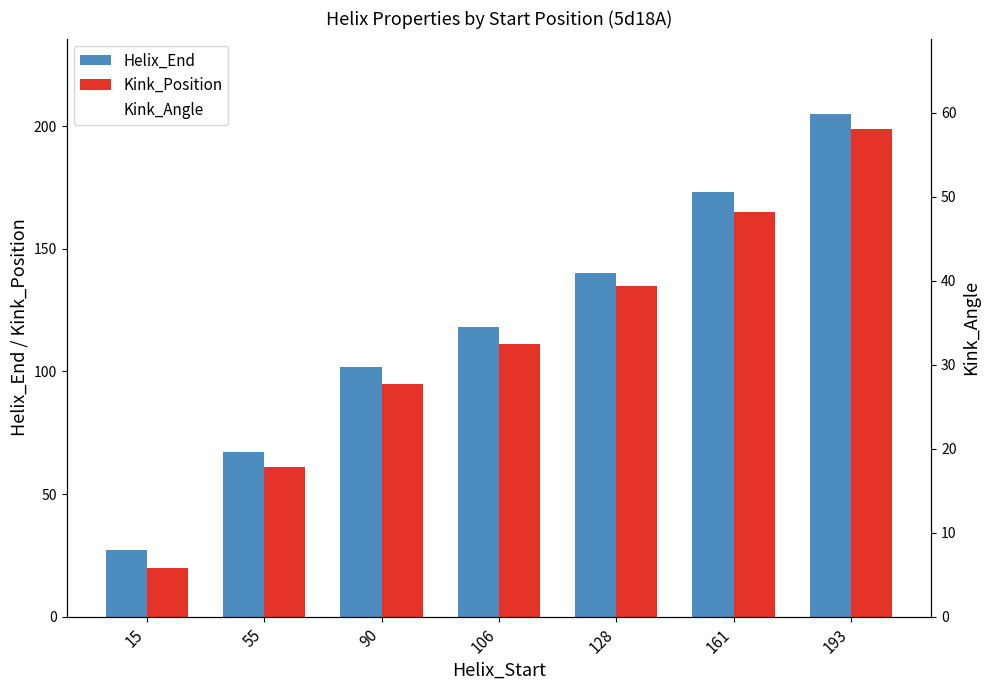

Rank the series at 161 from highest to lowest value.

Helix_End, Kink_Position, Kink_Angle